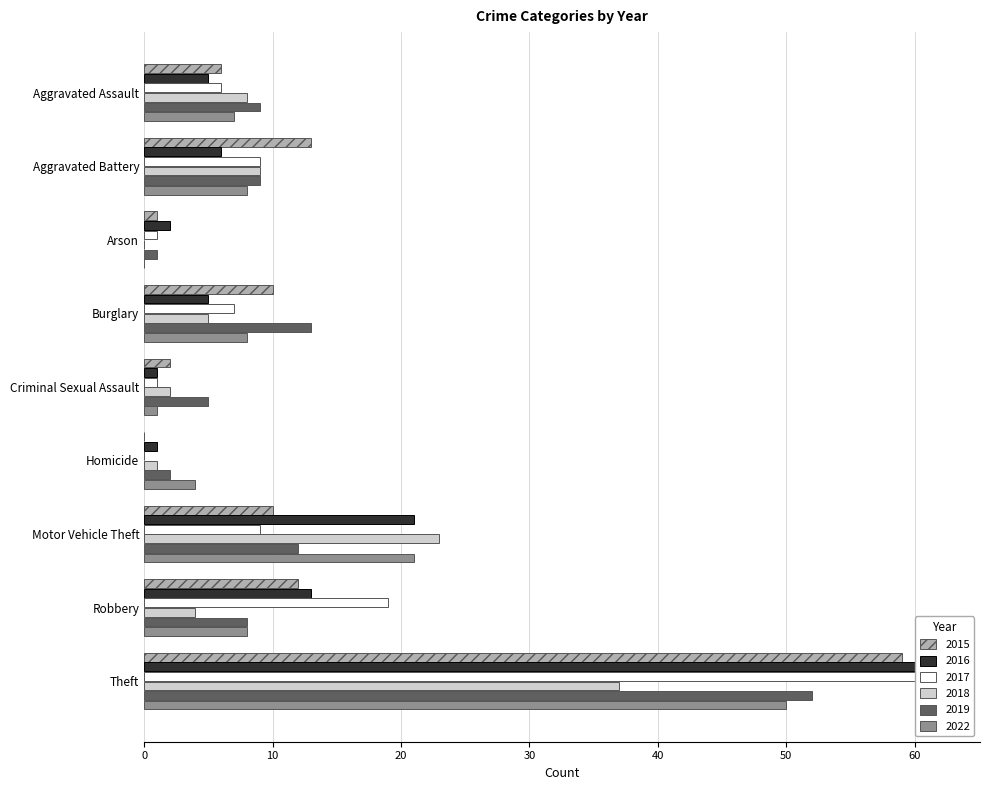

Which category has the lowest value in the 2017 series?

Homicide